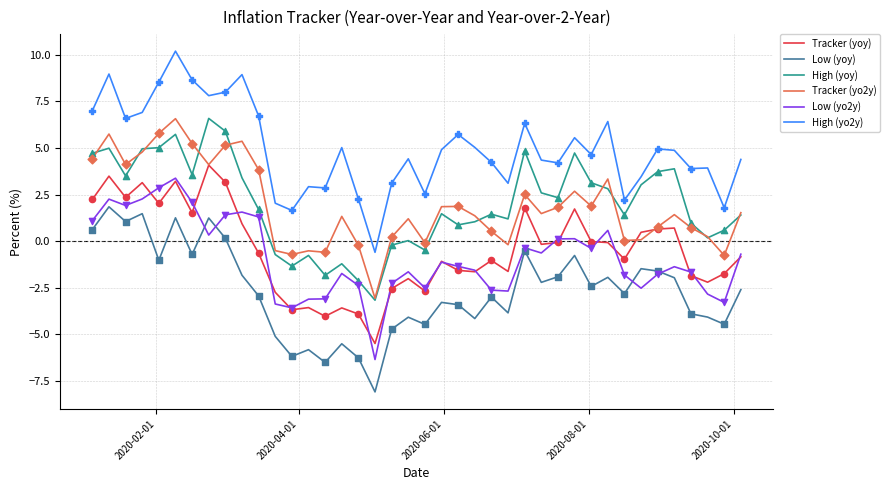

Which series has the largest range (max minus min)?

High (yo2y)